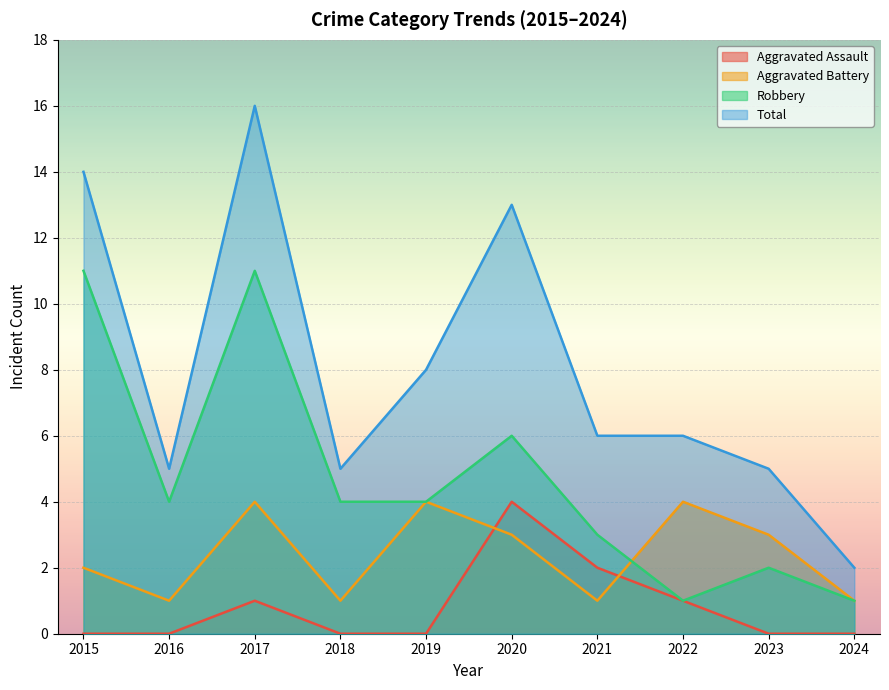

What is the difference between the maximum and minimum values in the Total series?

14